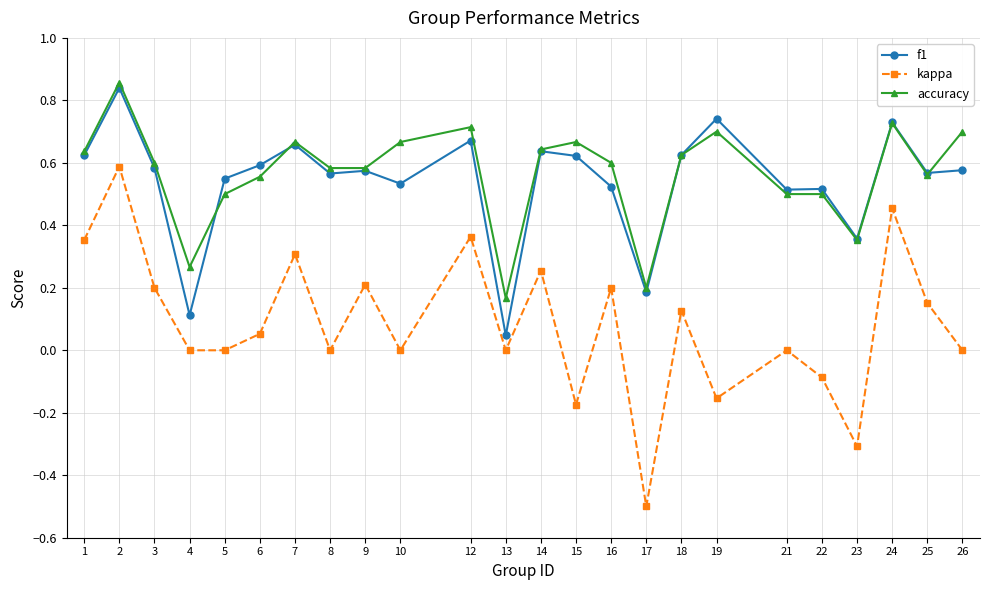

The kappa series shows -0.1 at 22. True or false?

True